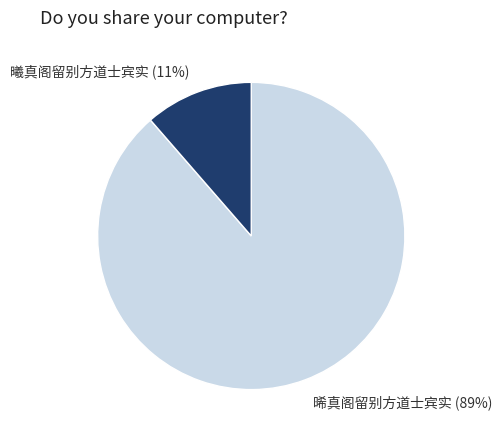

Rank the categories by value from highest to lowest.

晞真阁留别方道士宾实, 曦真阁留别方道士宾实